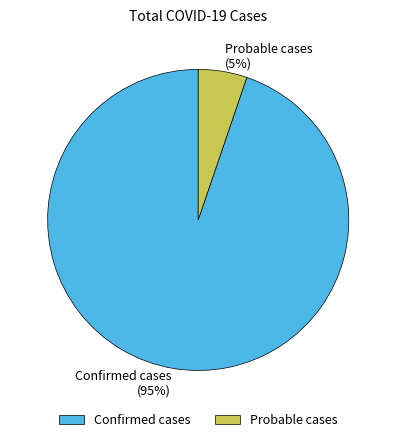

Is the sum of Probable cases and Confirmed cases greater than half?

Yes